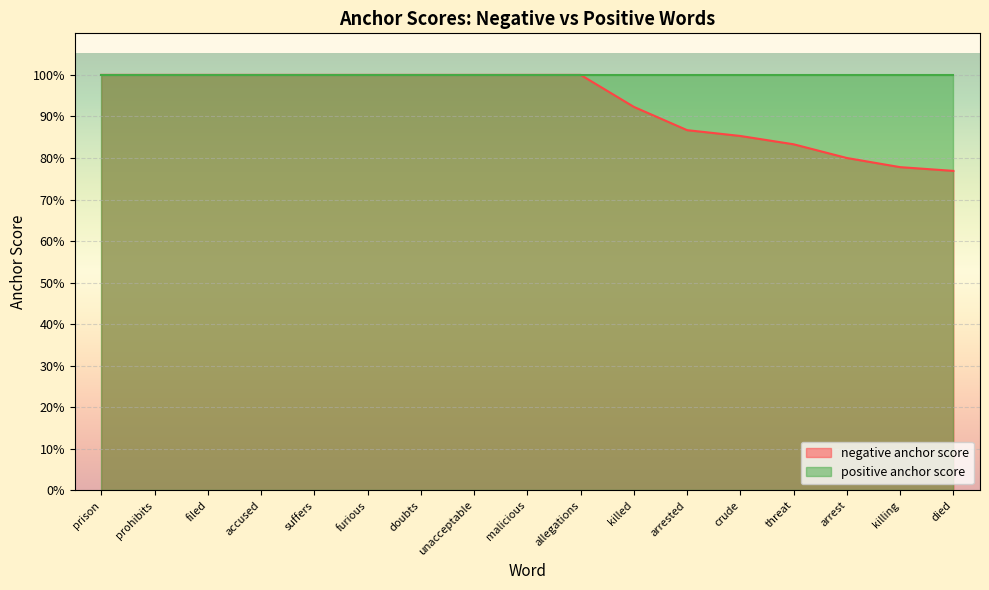

Reading left to right, transcribe all the data shown in this chart.

prison=1.0	prohibits=1.0	filed=1.0	accused=1.0	suffers=1.0	furious=1.0	doubts=1.0	unacceptable=1.0	malicious=1.0	allegations=1.0	killed=0.9	arrested=0.9	crude=0.9	threat=0.8	arrest=0.8	killing=0.8	died=0.8